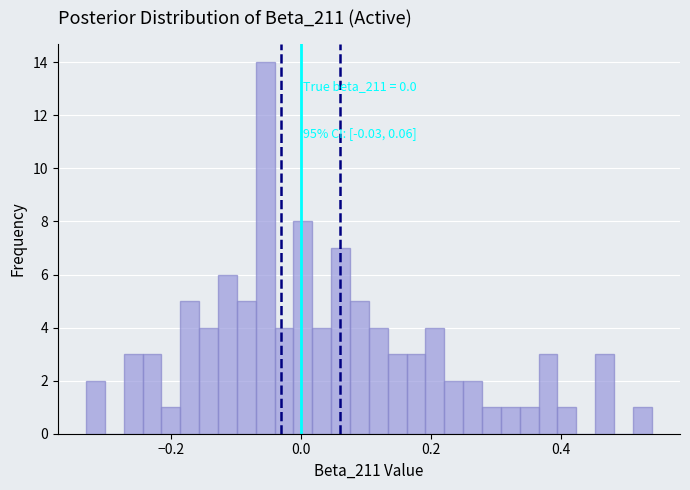

Around what value on the x-axis is the tallest bar? Give the approximate position of its centre, as read against the axis.

-0.06